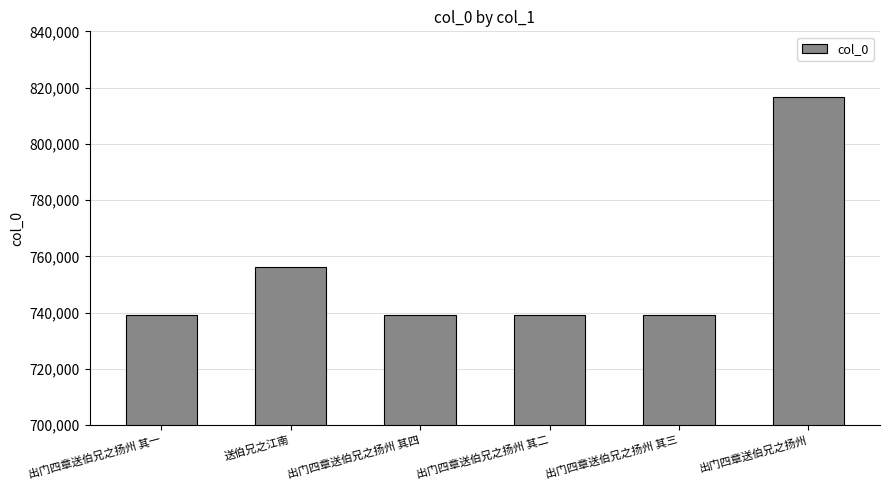

What is the change in value from 送伯兄之江南 to 出门四章送伯兄之扬州 其二?

-17285